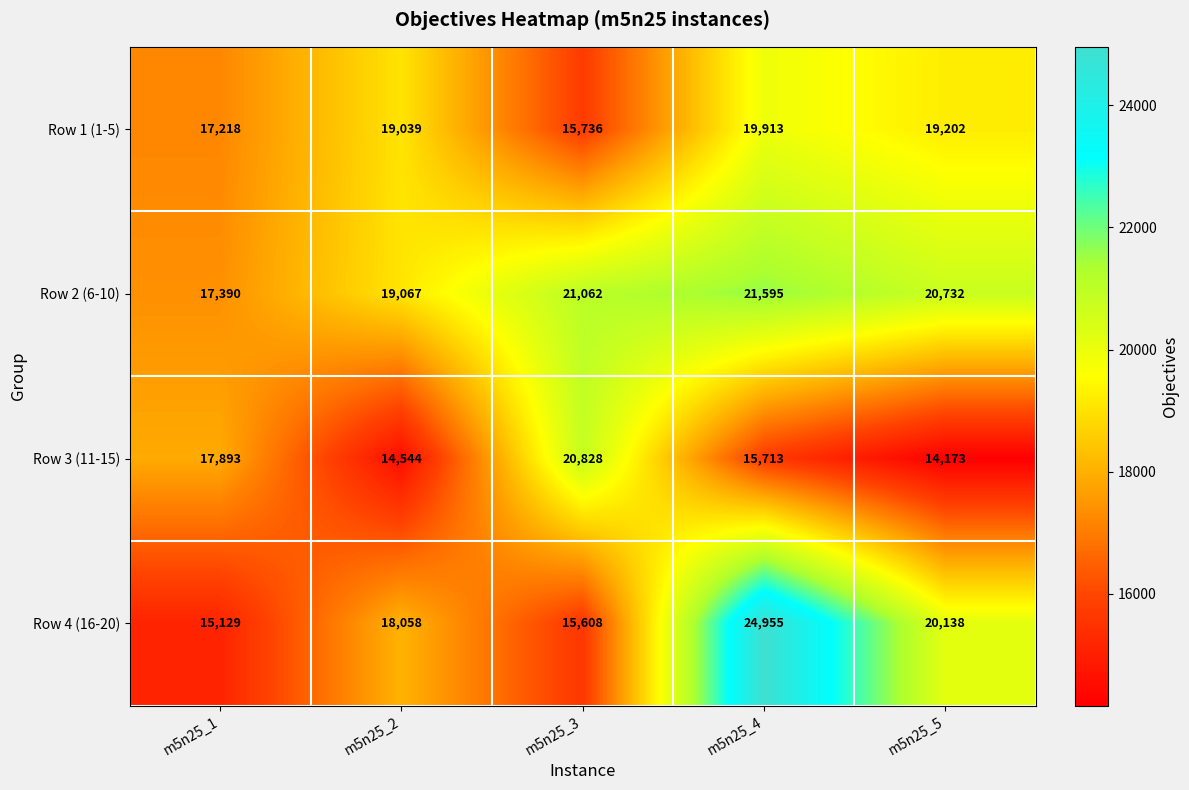

At how many categories does at least one series exceed 22479?

1